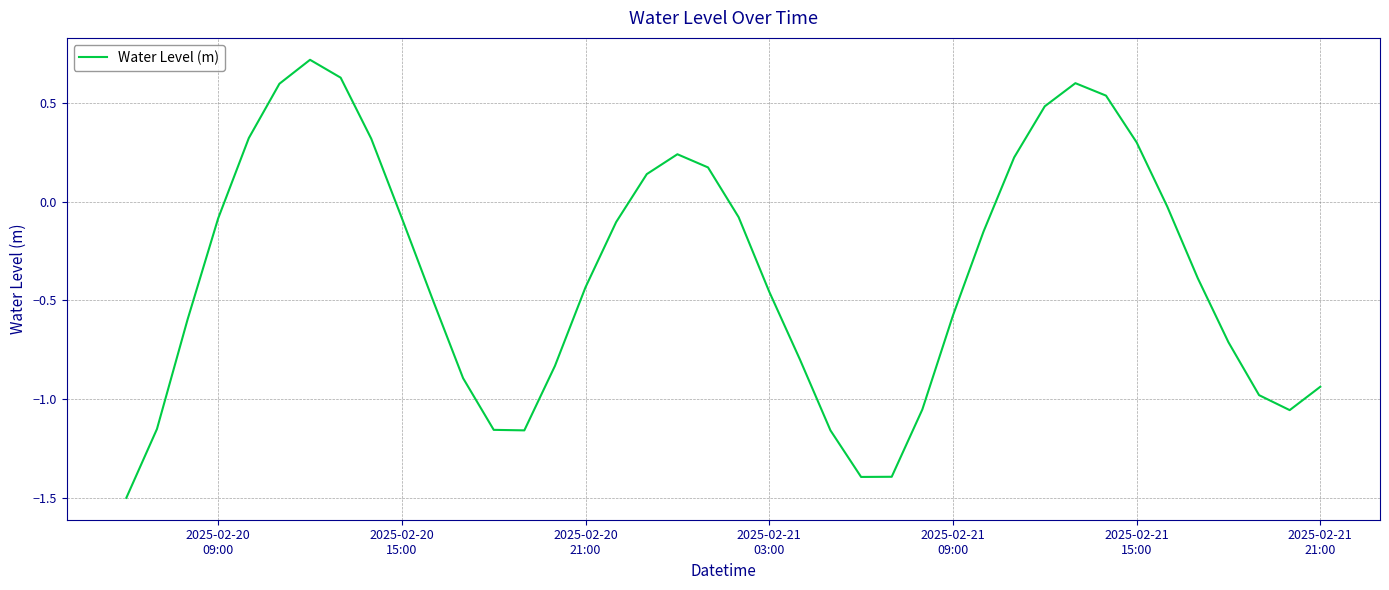

Count the number of data series in this chart.

1